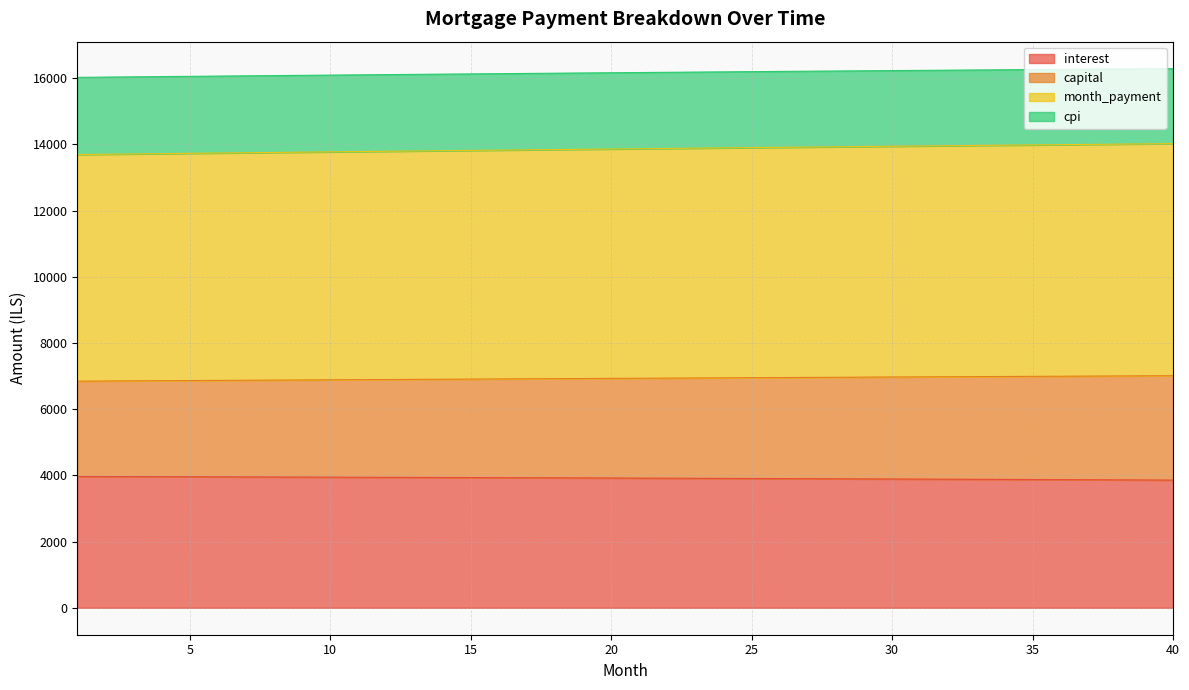

What is the maximum value for interest?

3967.6